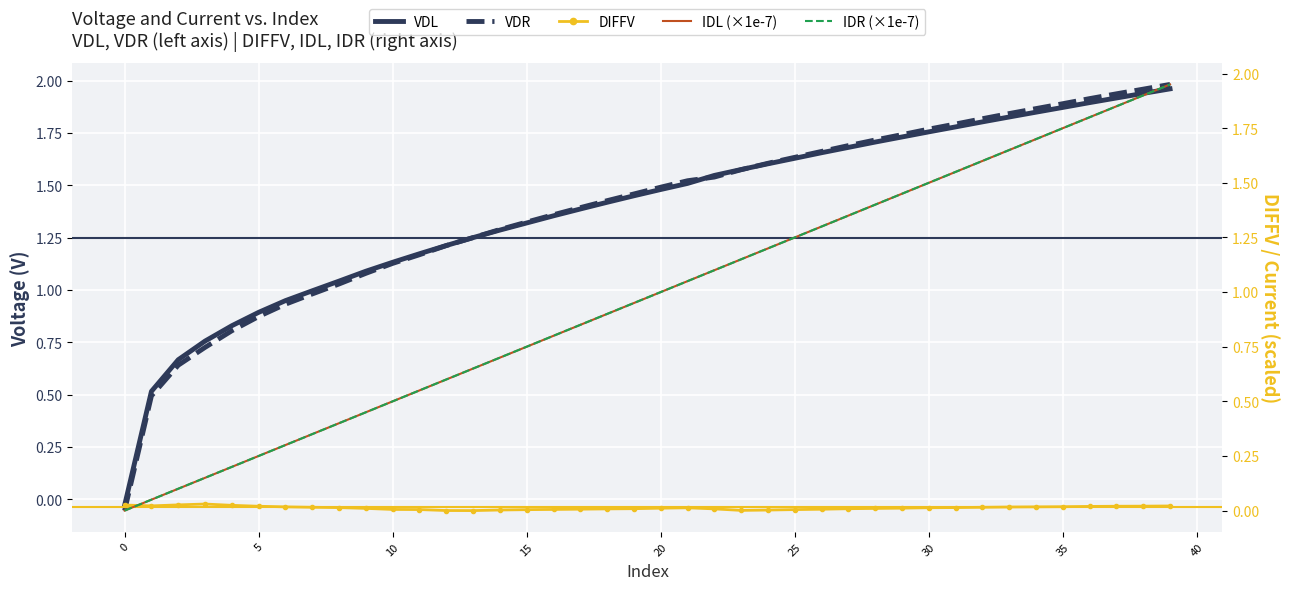

How many intersections are there between IDL (×1e-7) and VDR?

1